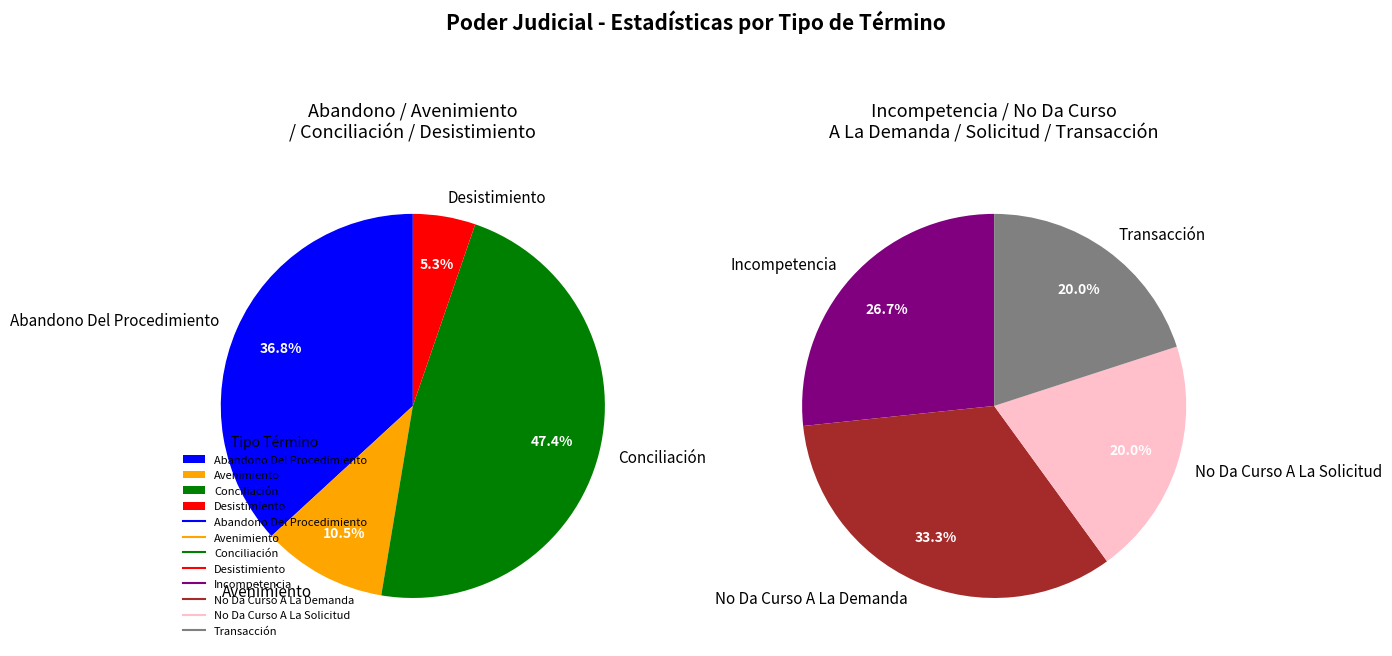

Is Avenimiento the majority of the pie?

No